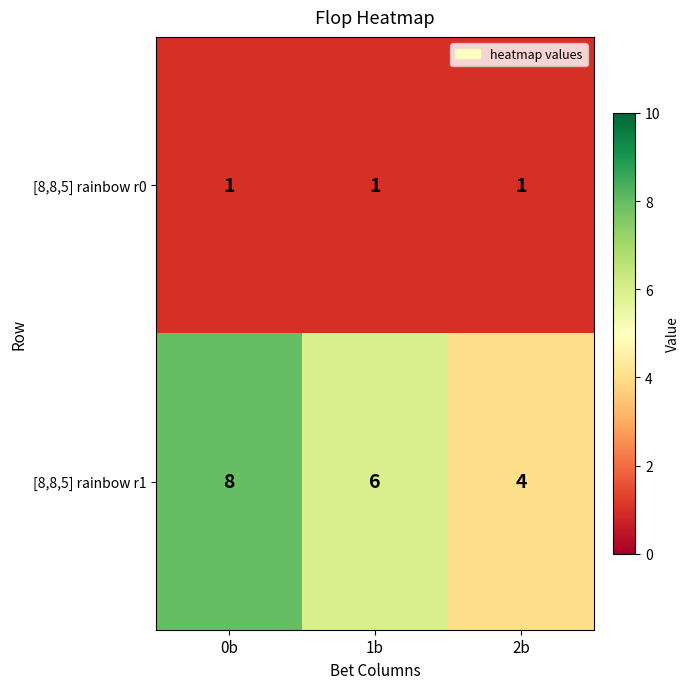

Which label corresponds to the largest value in the chart?

0b